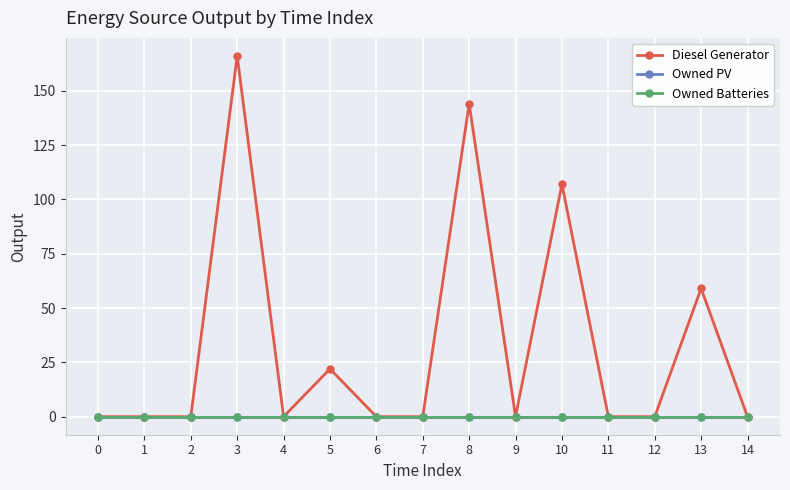

True or false: Owned Batteries and Owned PV cross at least once.

False